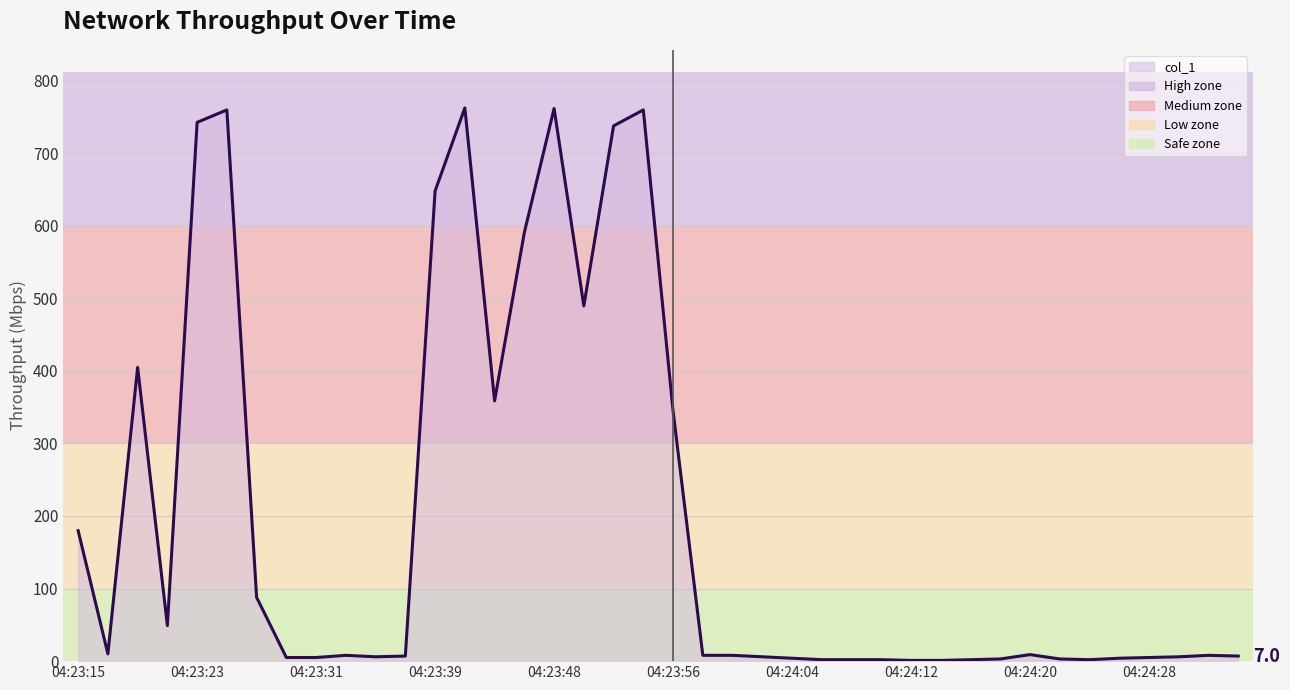

What is the average value?

195.0